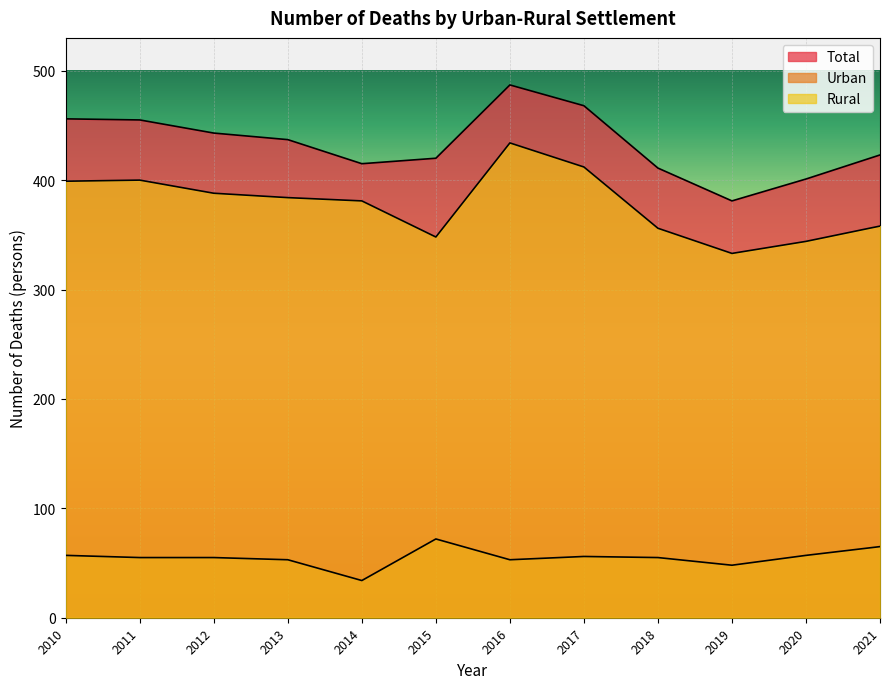

At which category does Urban reach its first local peak?

2015